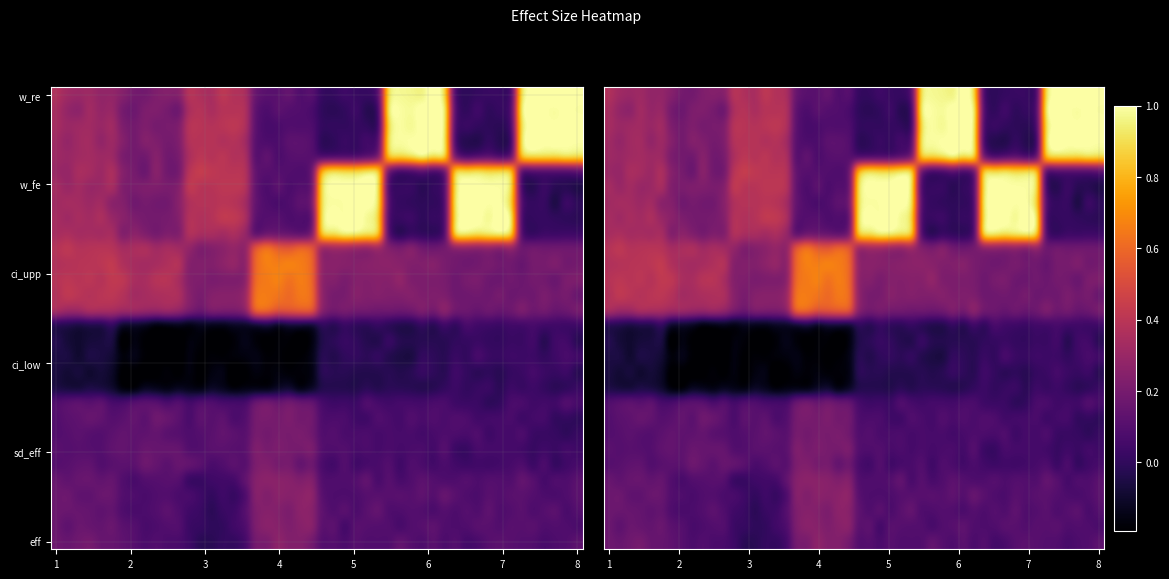

At how many categories does at least one series exceed 0?

8